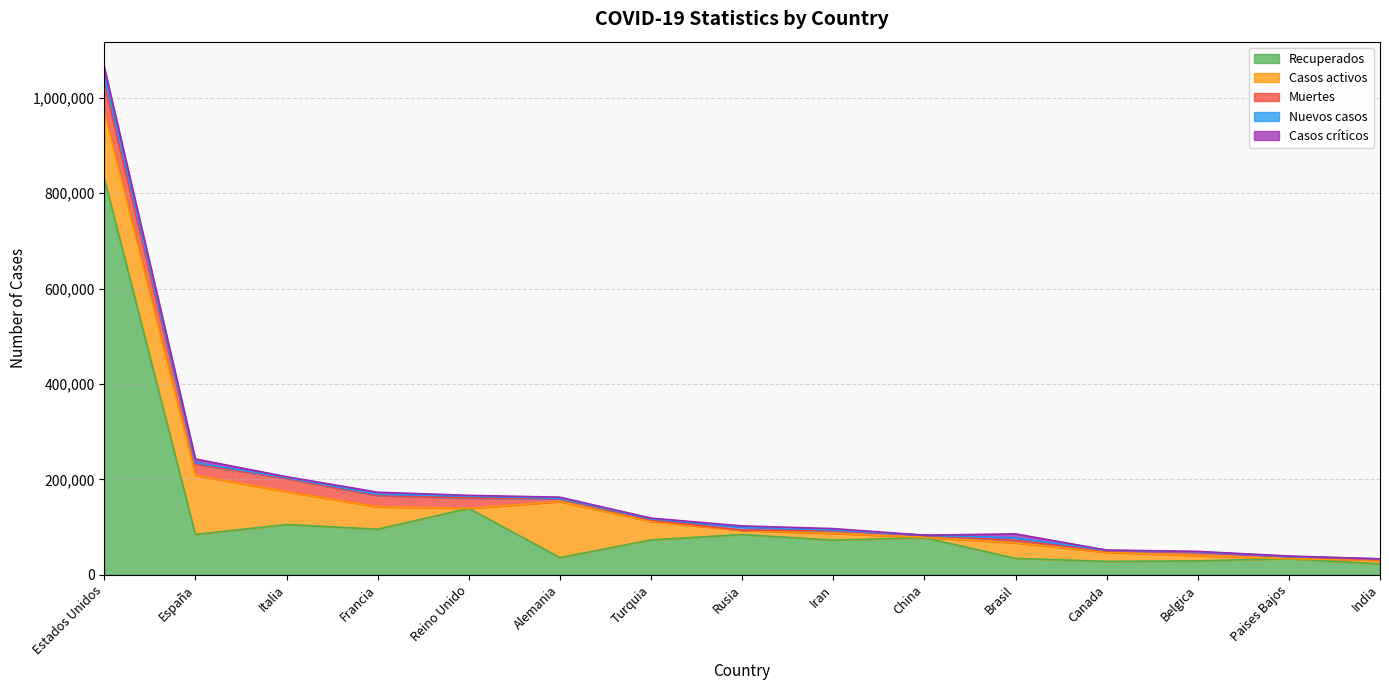

At which label is Nuevos casos closest to 9764?

Rusia